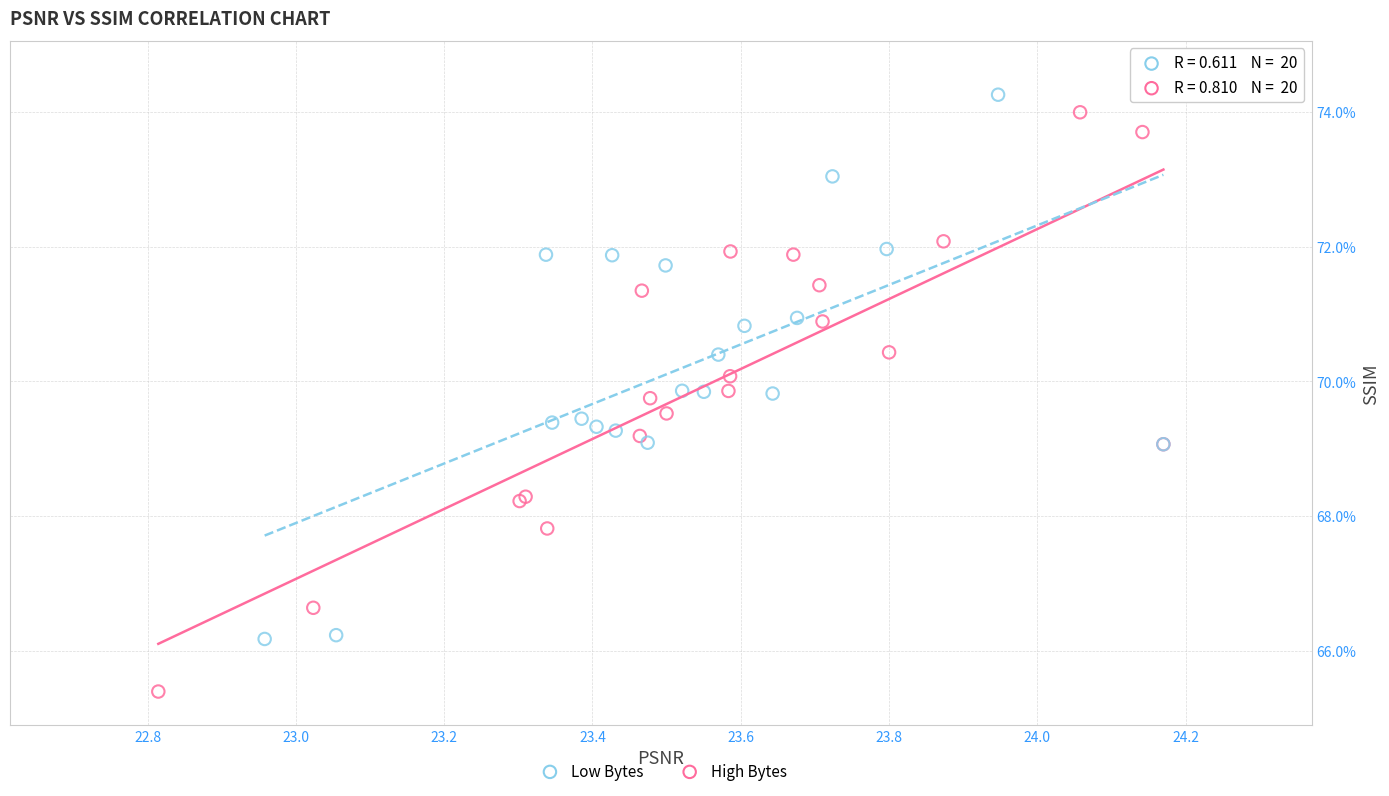

Which series reaches the minimum Y coordinate?

High Bytes